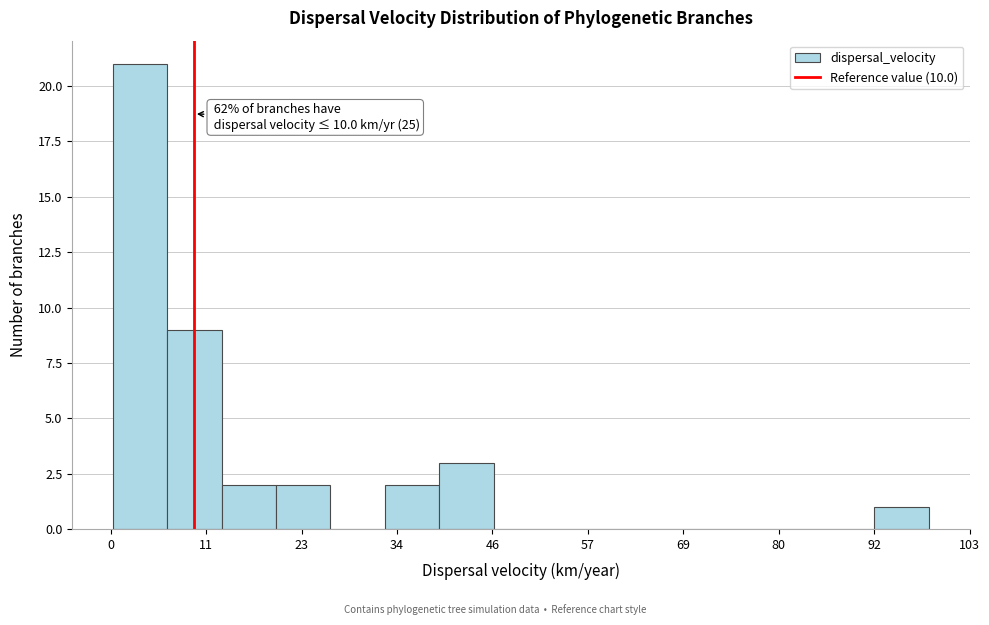

Read against the x-axis, roughly where is the centre of the tallest bar?

4